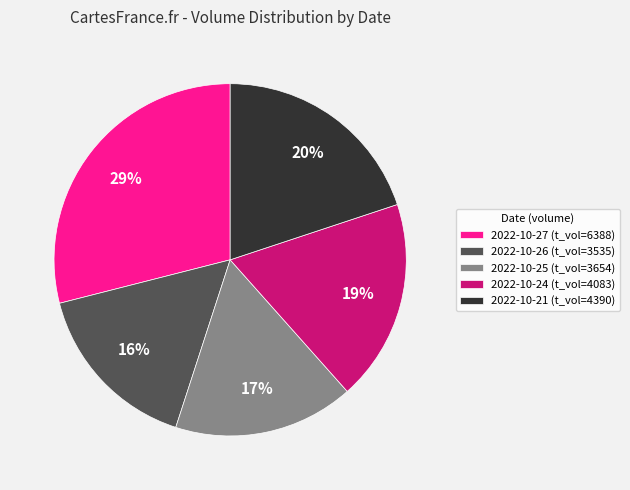

What is the largest slice in the pie chart?

2022-10-27 (t_vol=6388)